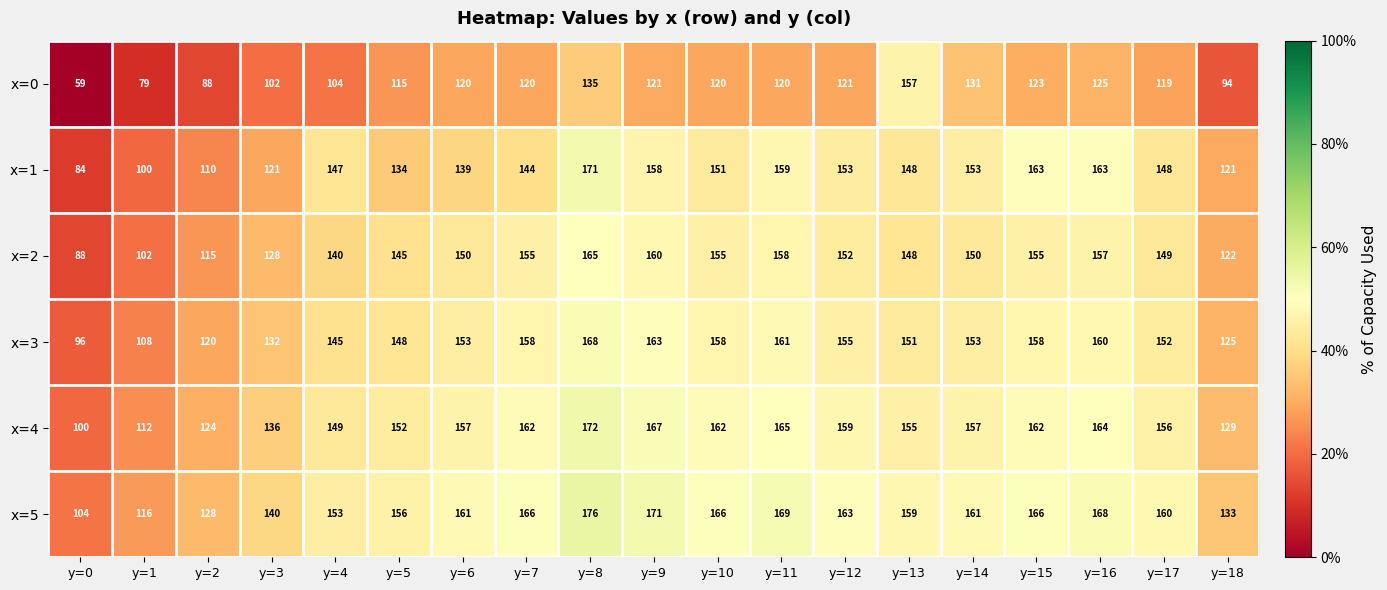

What is the sum of the x=5 values at y=13 and y=17?

319